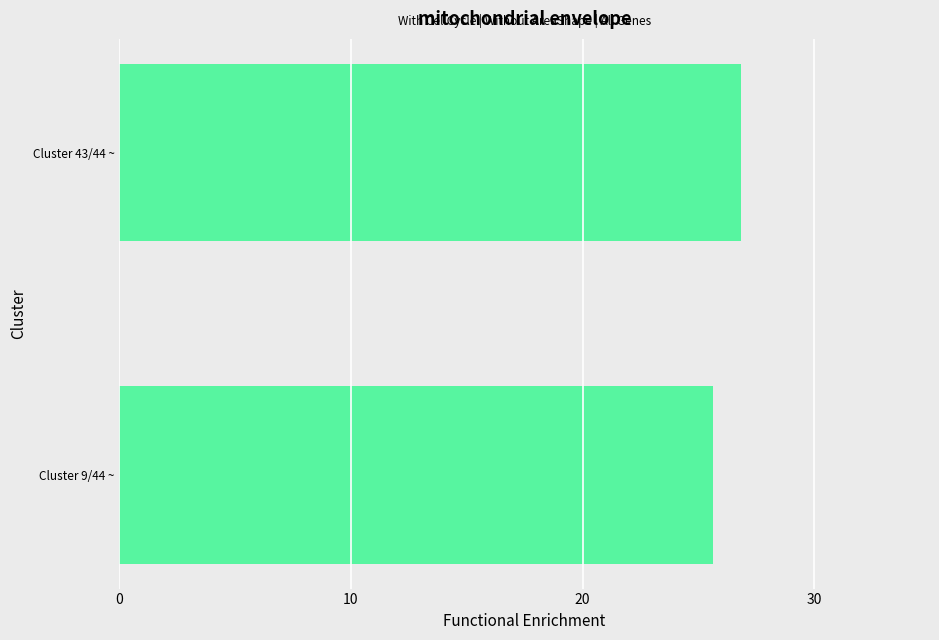

Which has a higher value, Cluster 9/44 ~ or Cluster 43/44 ~?

Cluster 43/44 ~